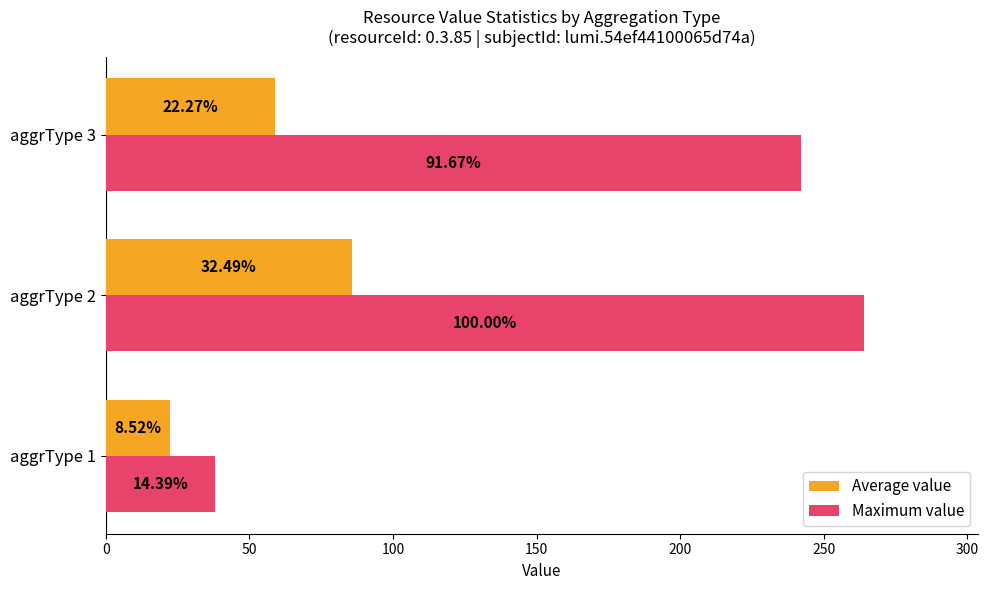

What are all the series names shown in the legend?

Average value, Maximum value